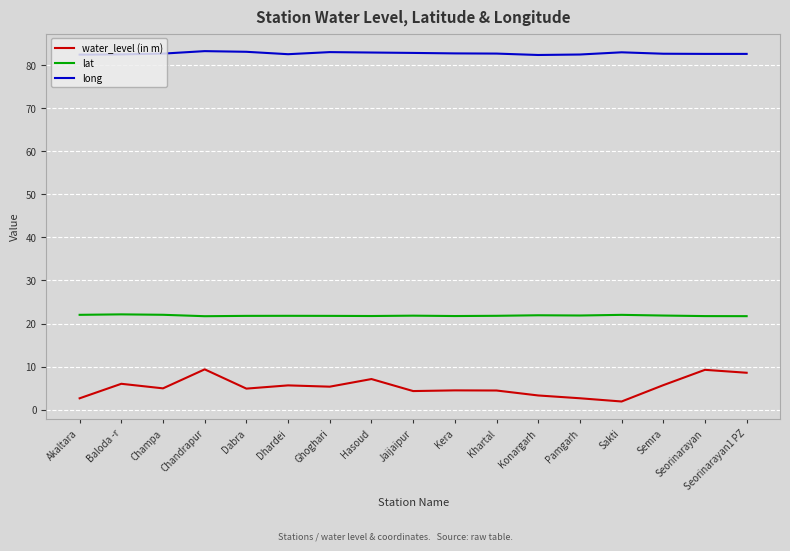

What position from the right is Seorinarayan?

2